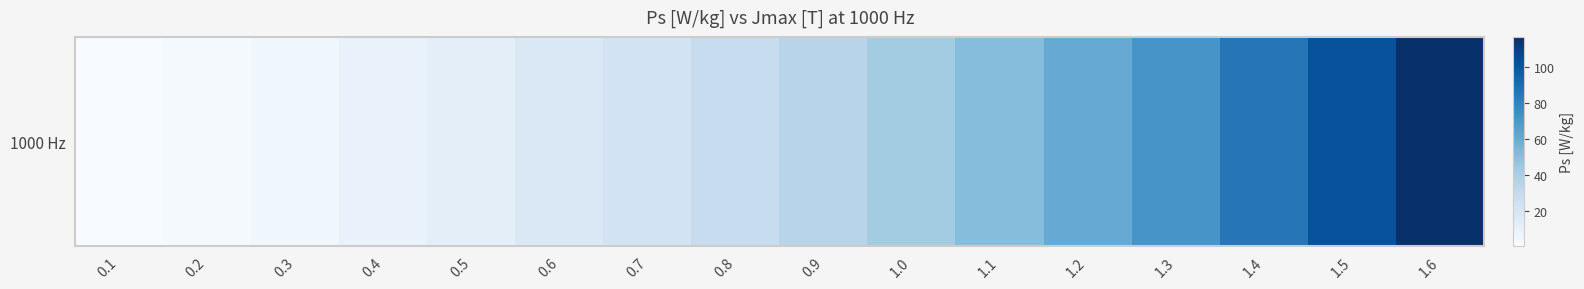

Reading right to left, transcribe all the data shown in this chart.

117.0	102.0	85.7	71.5	60.2	50.7	42.4	35.0	28.3	22.4	17.1	12.4	8.4	5.1	2.4	0.6